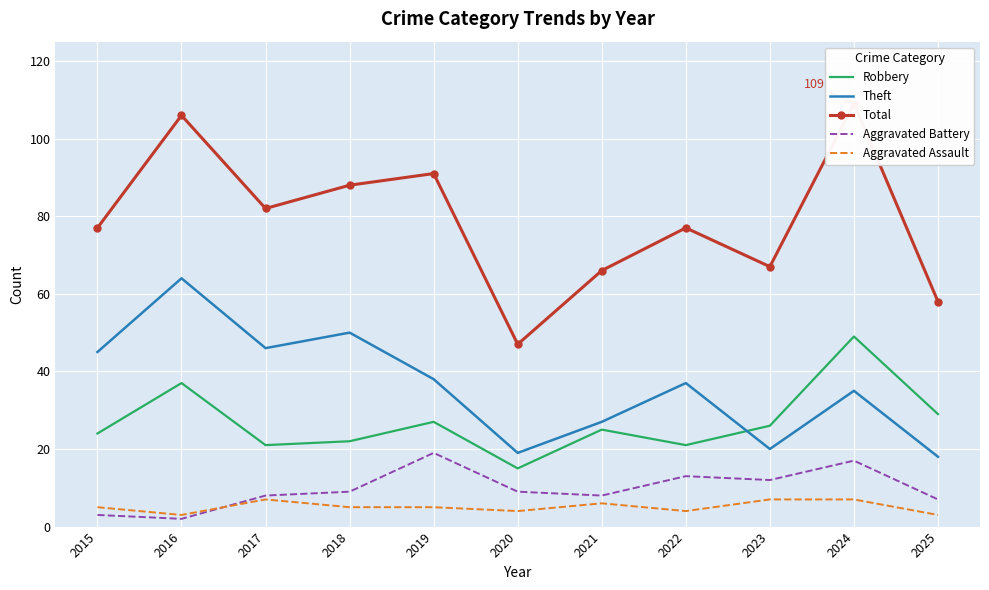

Which has a higher value, 2015 or 2025?

2025